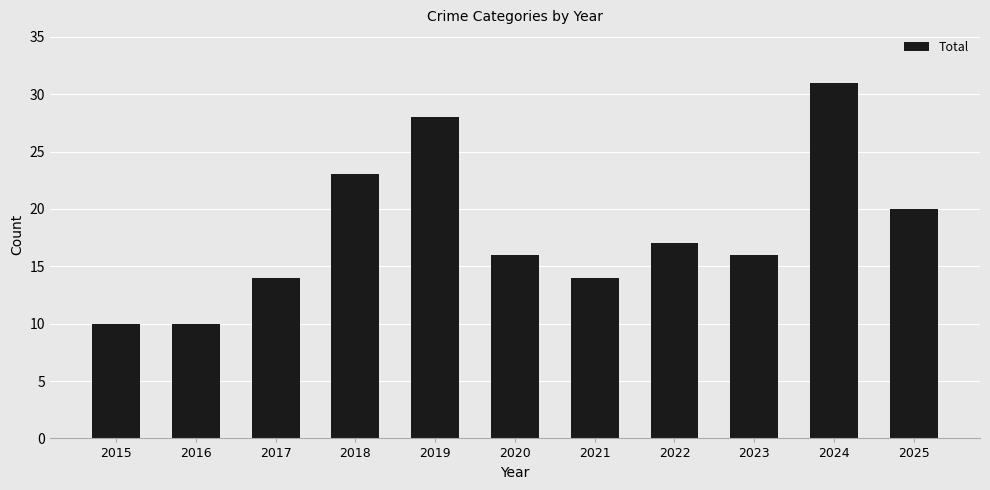

What is the sum of all values?

199